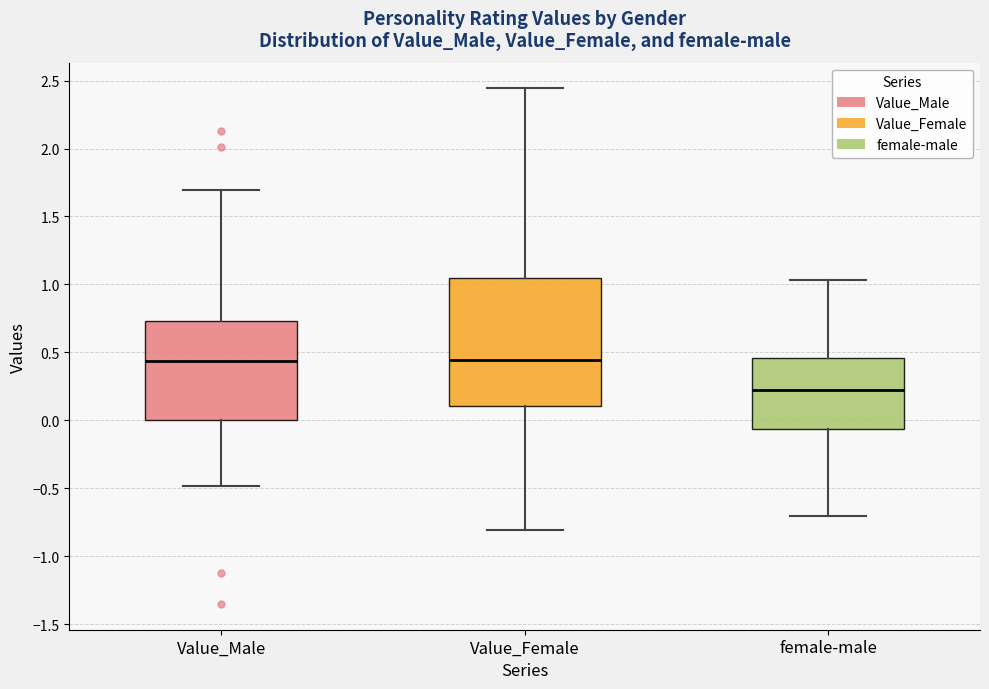

Reading left to right, transcribe this box plot: for each box, give where its median line is, the range the box spans, and where its two whiskers end, as read against the y-axis. The values are not printed on the chart, so give them approximately, as read against the axis.

Value_Male: median 0.45, box 0.00 to 0.75, whiskers -0.50 to 1.70
Value_Female: median 0.45, box 0.10 to 1.05, whiskers -0.80 to 2.45
female-male: median 0.20, box -0.05 to 0.45, whiskers -0.70 to 1.05